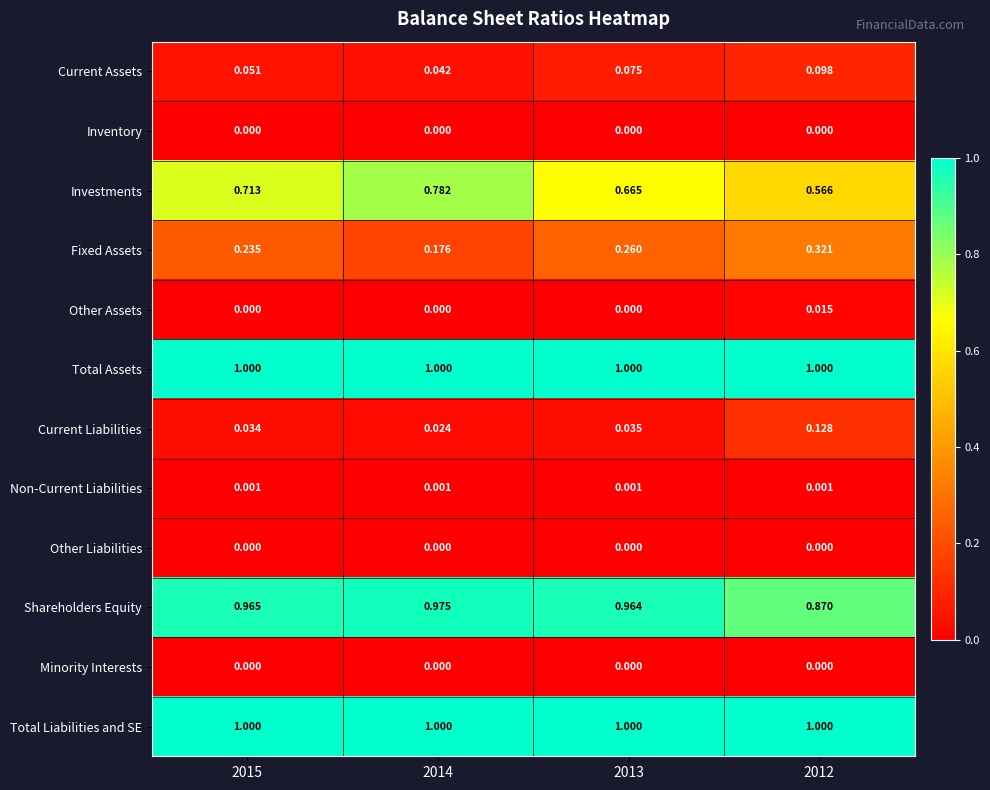

Between 2014 and 2012, which series saw the biggest shift?

Investments